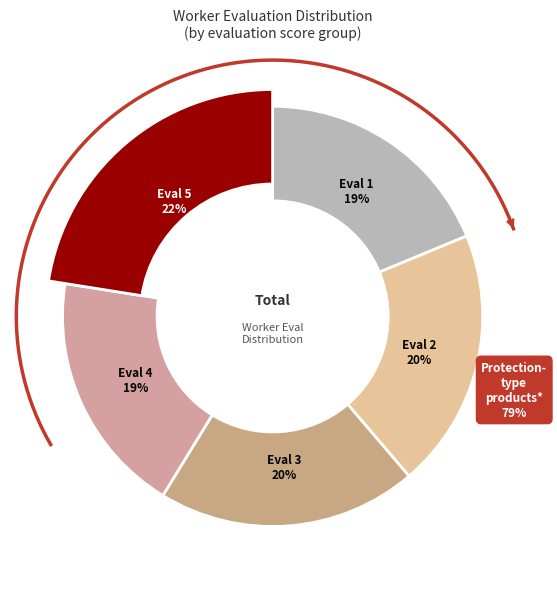

Is there any slice that represents more than half of the pie?

No